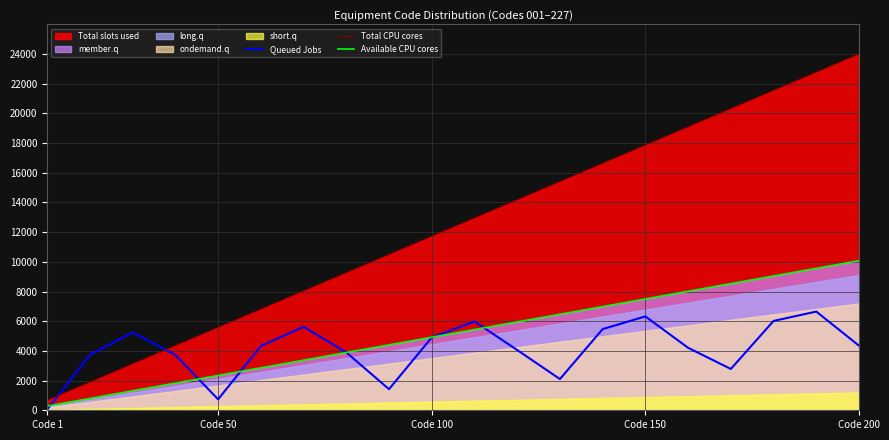

Which category has the highest value in the Total CPU cores series?

Code 200